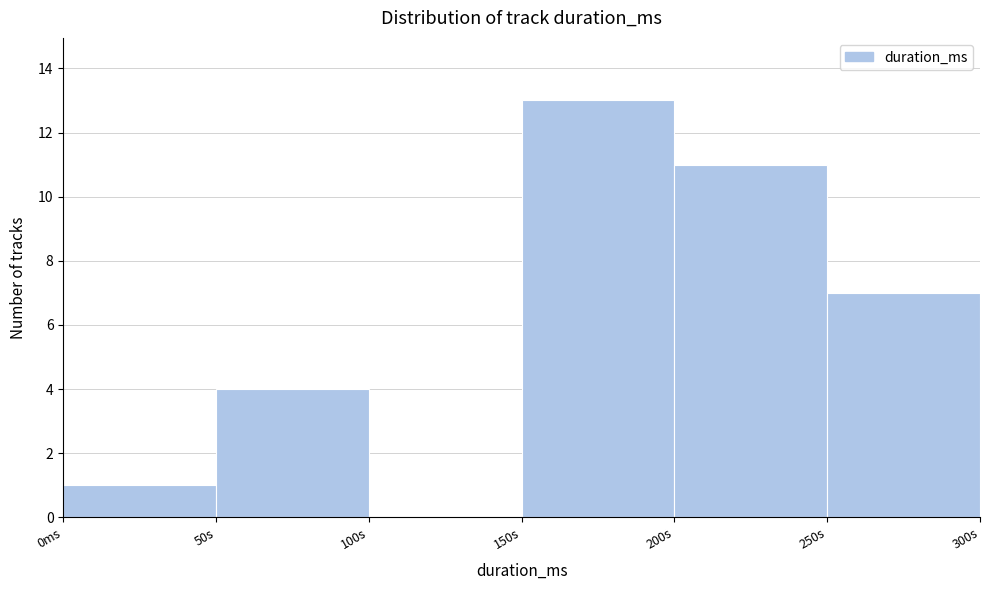

Reading right to left, list all the values displayed in this chart.

250s=7	200s=11	150s=13	100s=0	50s=4	0ms=1